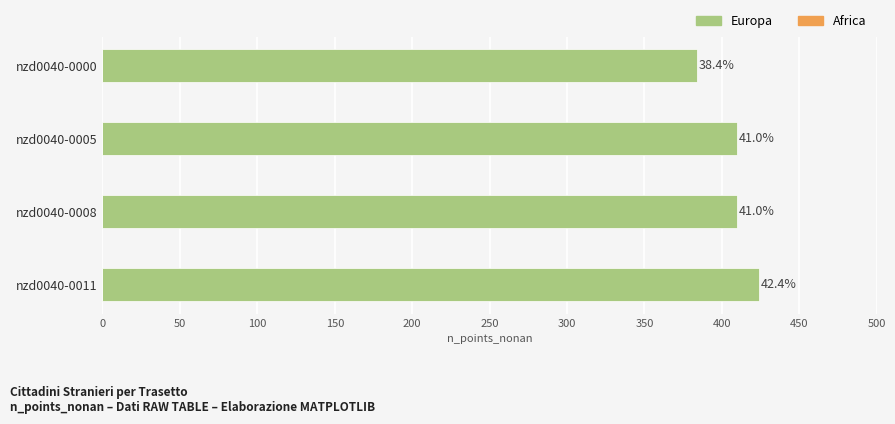

How many bars are there in total?

4